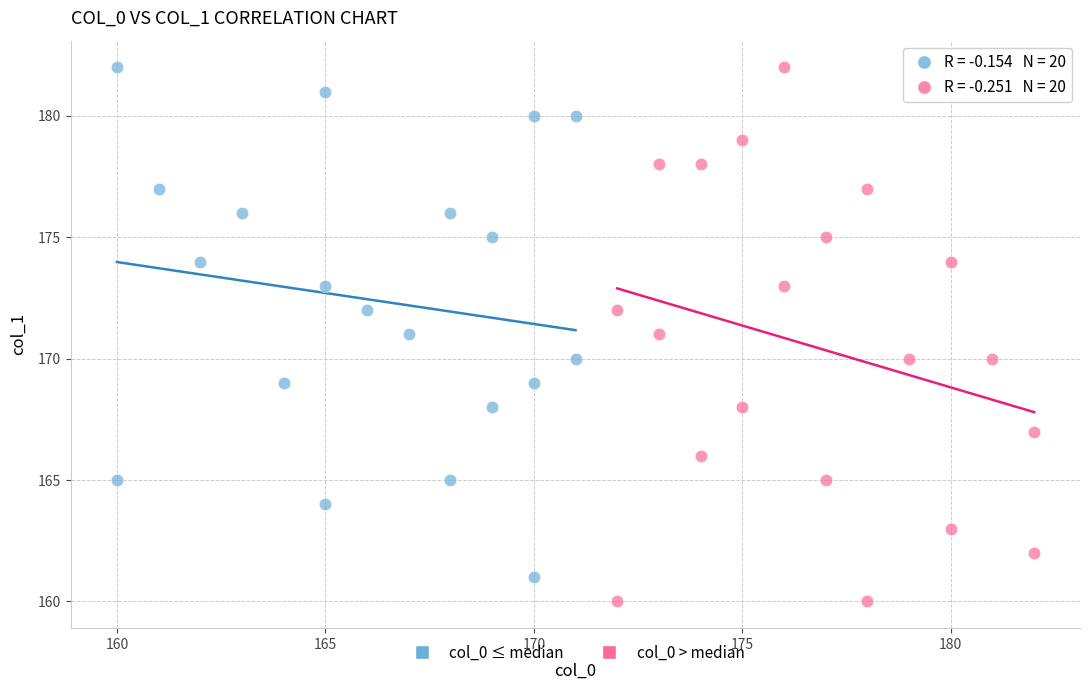

Which series reaches the minimum Y coordinate?

col_0 > median